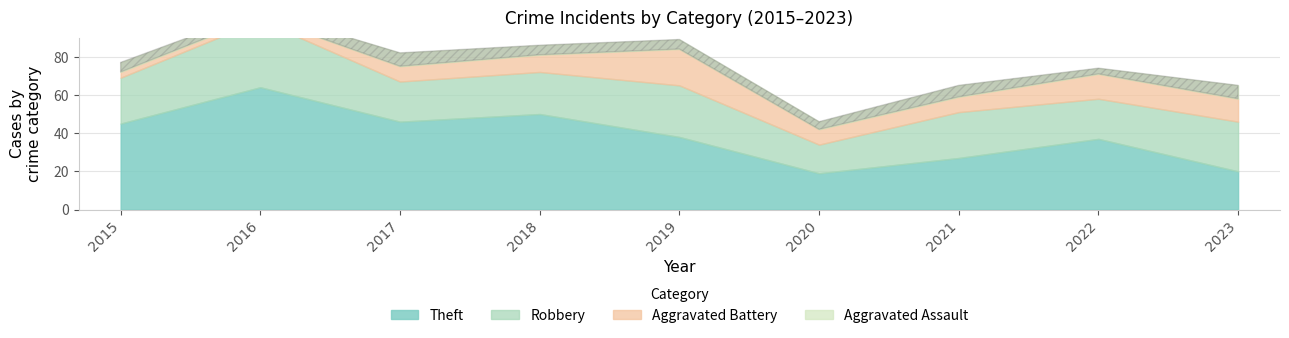

In Theft, how many points are higher than both neighbors (excluding endpoints)?

3